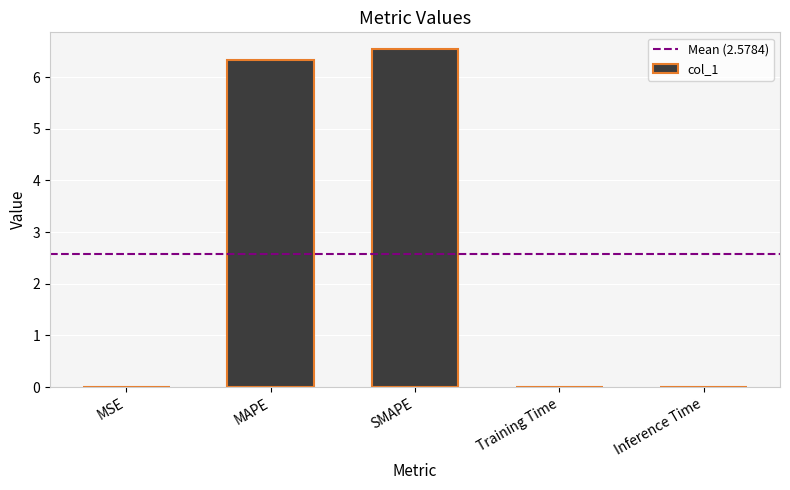

The value at MAPE is 6.3. True or false?

True